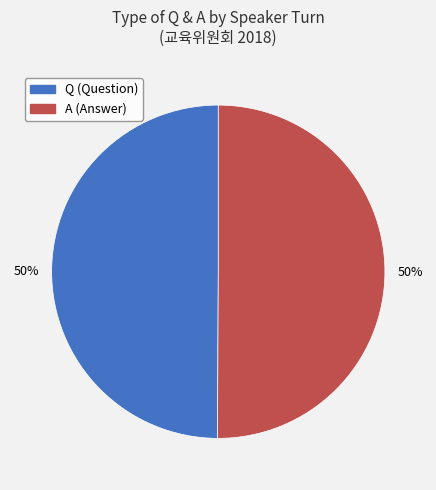

Combined, do A and Q account for over 50%?

Yes